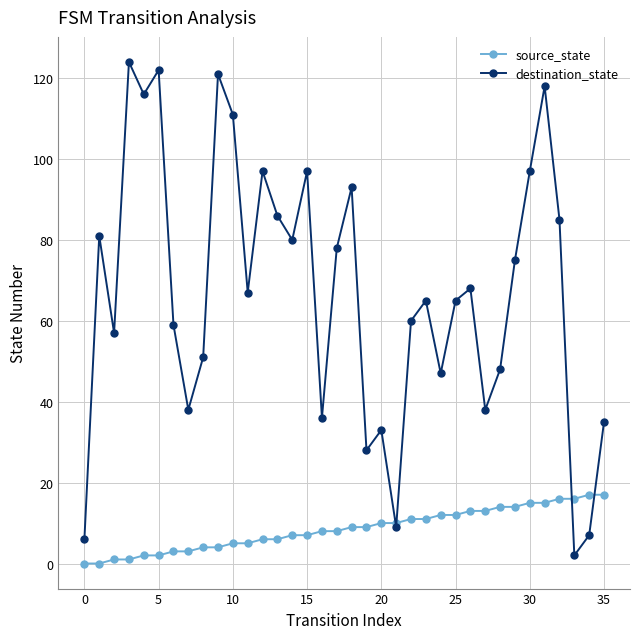

At how many categories does at least one series exceed 19?

32